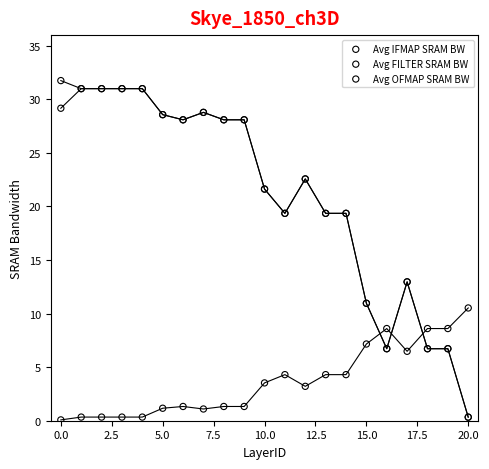

Which series contains the highest Y value?

Avg OFMAP SRAM BW